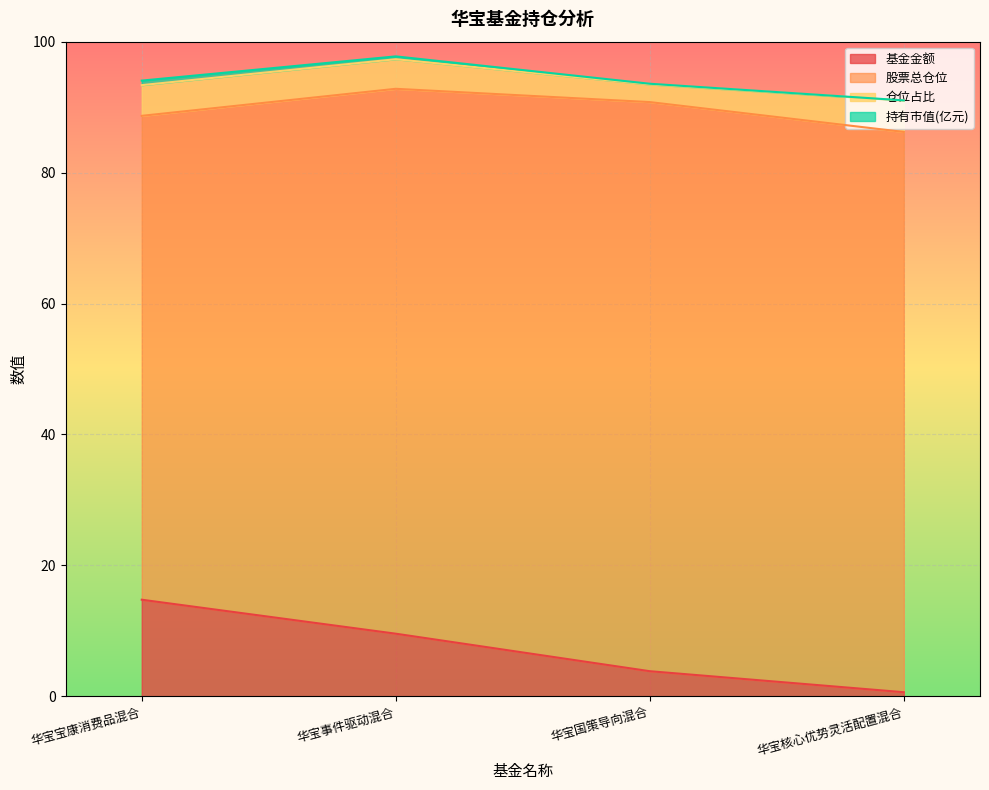

Which series has the largest total across all categories?

股票总仓位